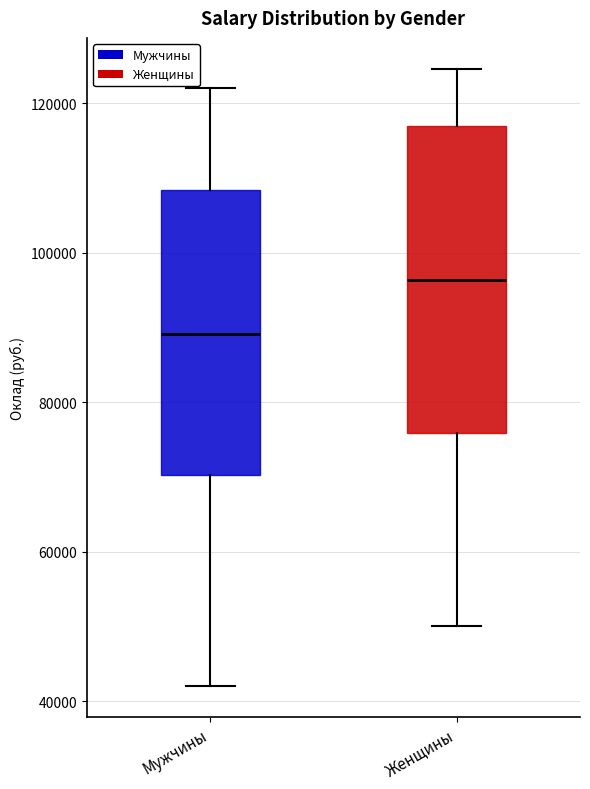

Reading left to right, read every box against the y-axis: the position of its median line, the range the box covers, and the ends of its whiskers. The values are not printed on the chart, so give them approximately, as read against the axis.

Мужчины: median 90000, box 70000 to 108000, whiskers 42000 to 122000
Женщины: median 96000, box 76000 to 116000, whiskers 50000 to 124000